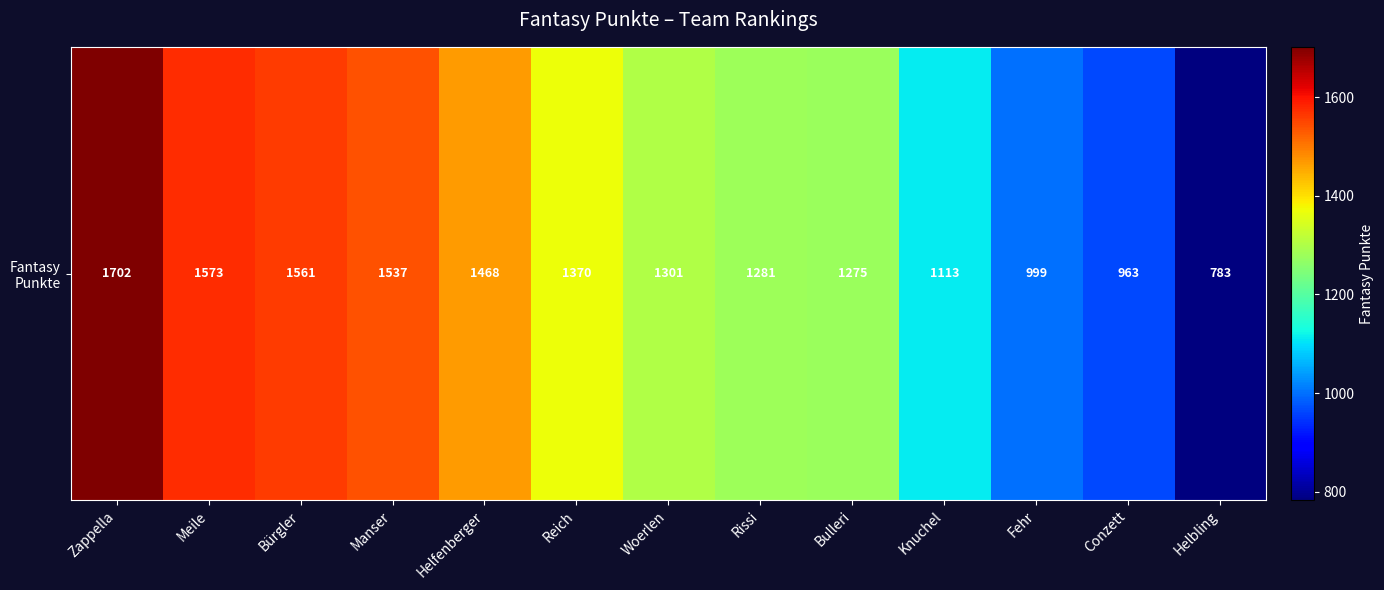

Reading left to right, list all the values displayed in this chart.

1702	1573	1561	1537	1468	1370	1301	1281	1275	1113	999	963	783